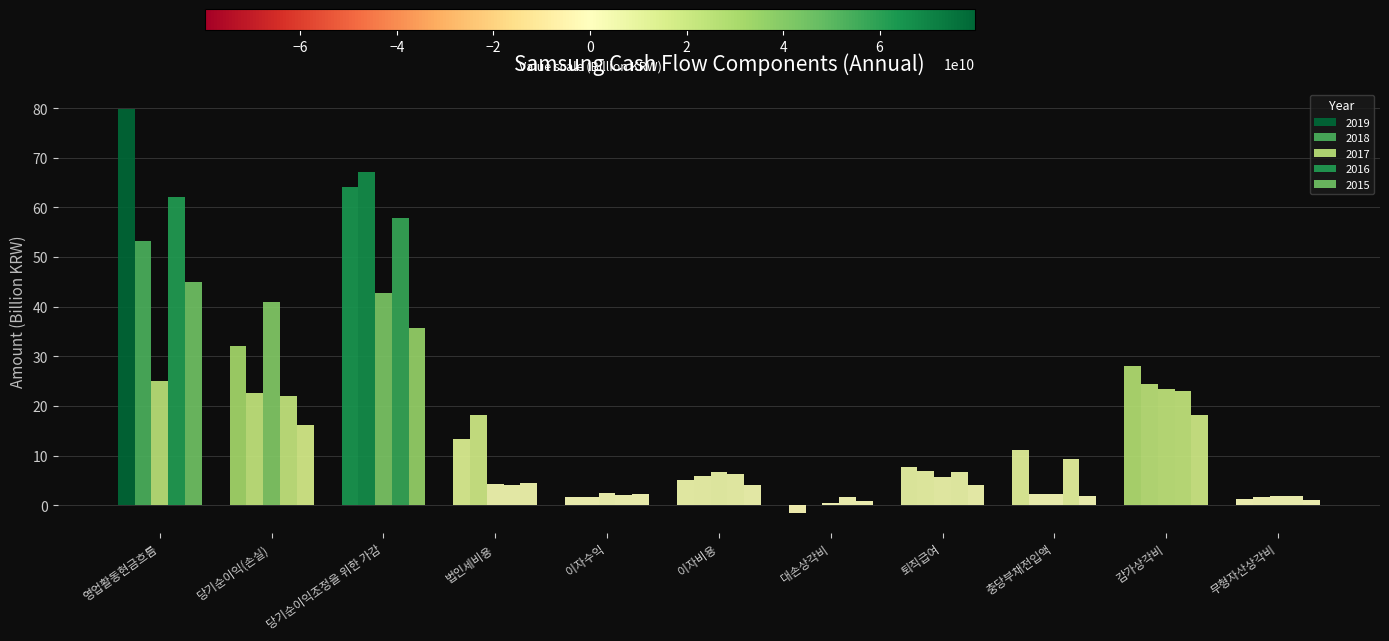

How many distinct data groups are displayed?

5